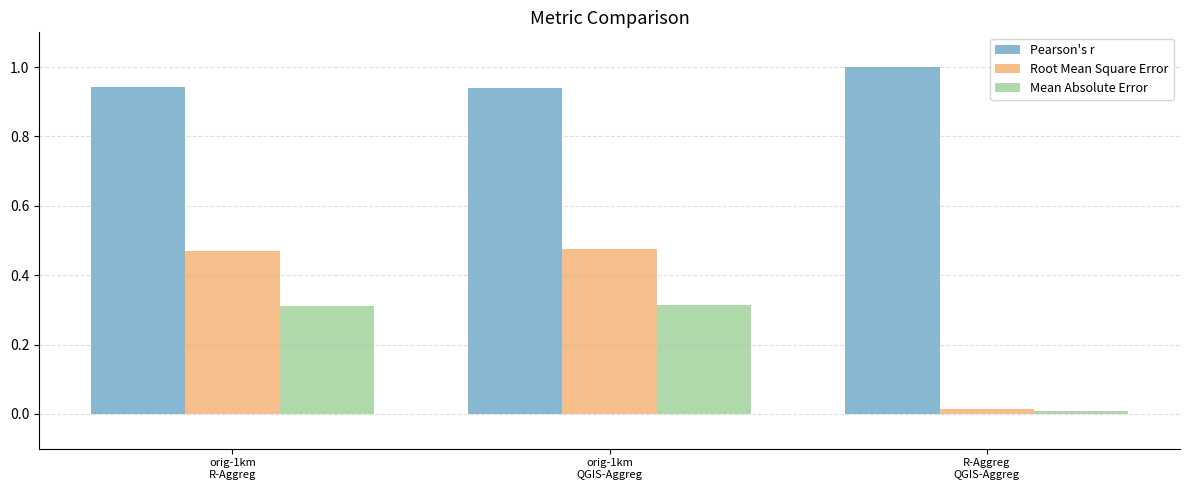

Which series changed the most between orig-1km
QGIS-Aggreg and R-Aggreg
QGIS-Aggreg?

Root Mean Square Error